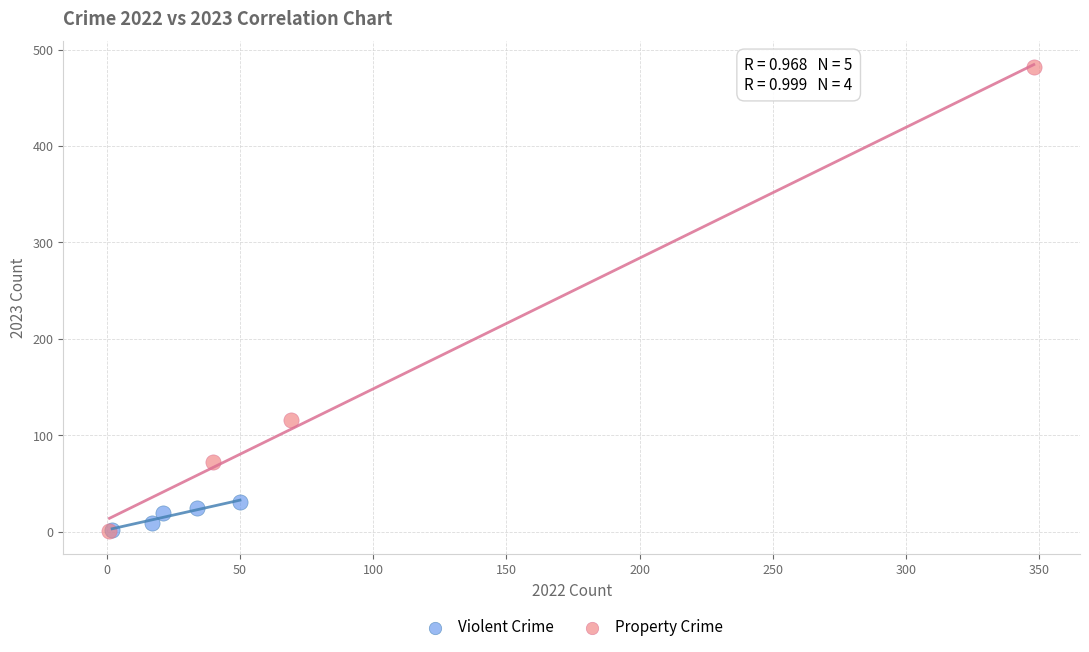

Which series contains the highest Y value?

Property Crime